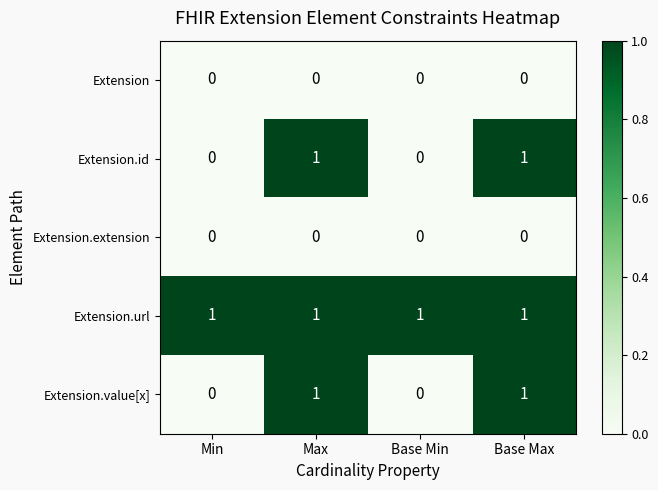

Reading left to right, what are all the values shown in this chart?

Extension: 0	0	0	0
Extension.id: 0	1	0	1
Extension.extension: 0	0	0	0
Extension.url: 1	1	1	1
Extension.value[x]: 0	1	0	1